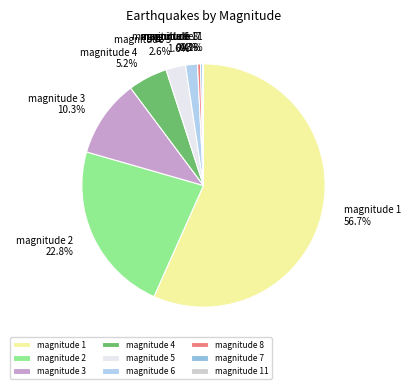

Which has a higher value, magnitude 5 or magnitude 1?

magnitude 1